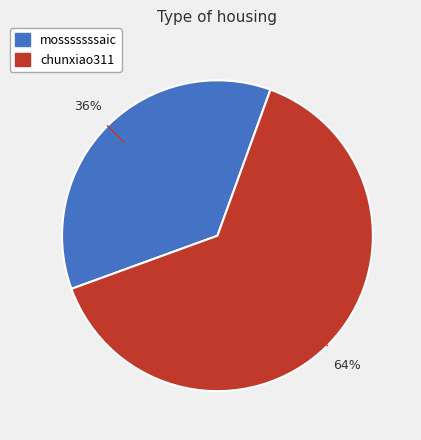

Which category has the smallest portion of the pie?

mosssssssaic